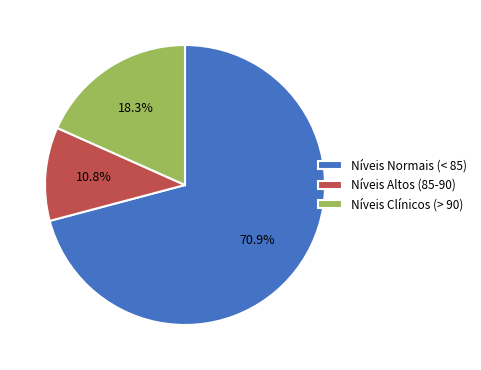

How many segments does this pie chart have?

3